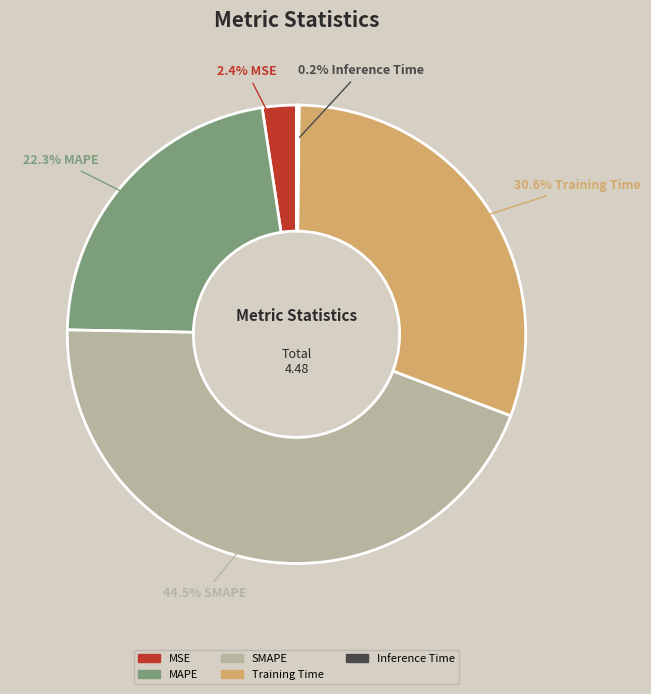

What portion of the pie excludes MAPE?

77.7%